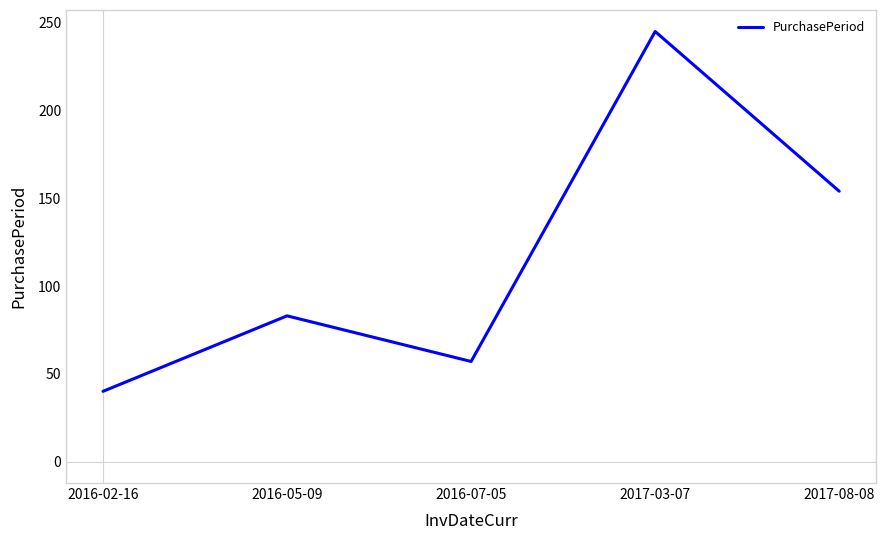

Does the chart display data point markers on the line(s)?

No